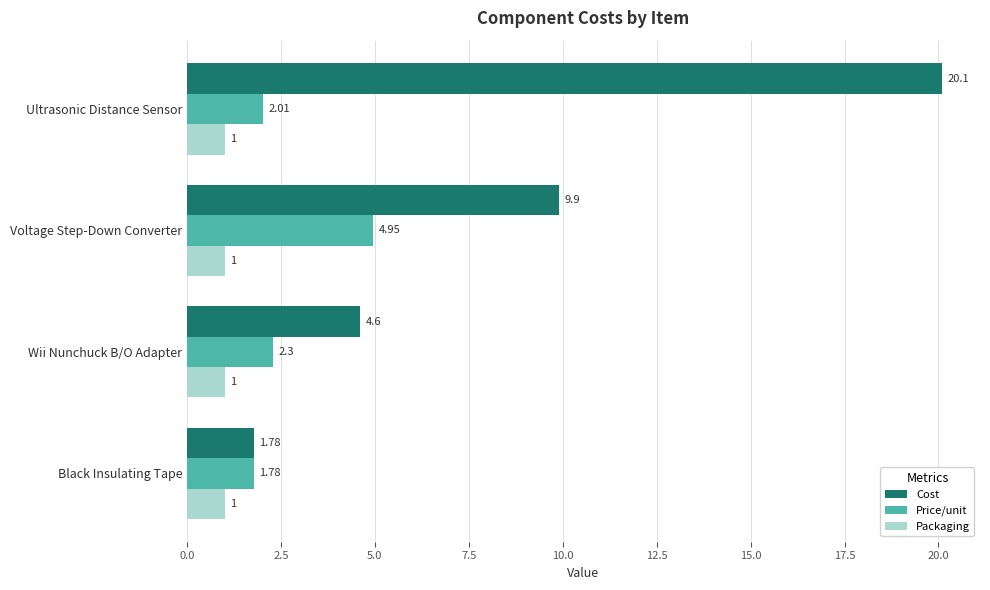

Which series has the largest range (max minus min)?

Cost